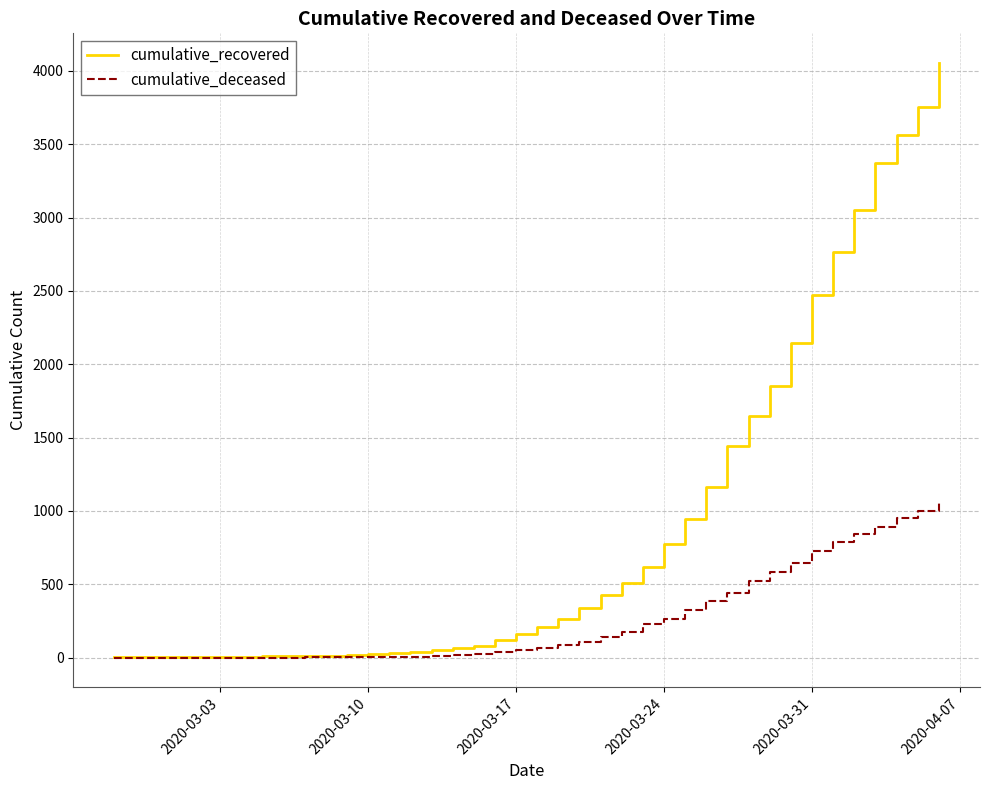

What is the maximum value shown in the chart?

4054